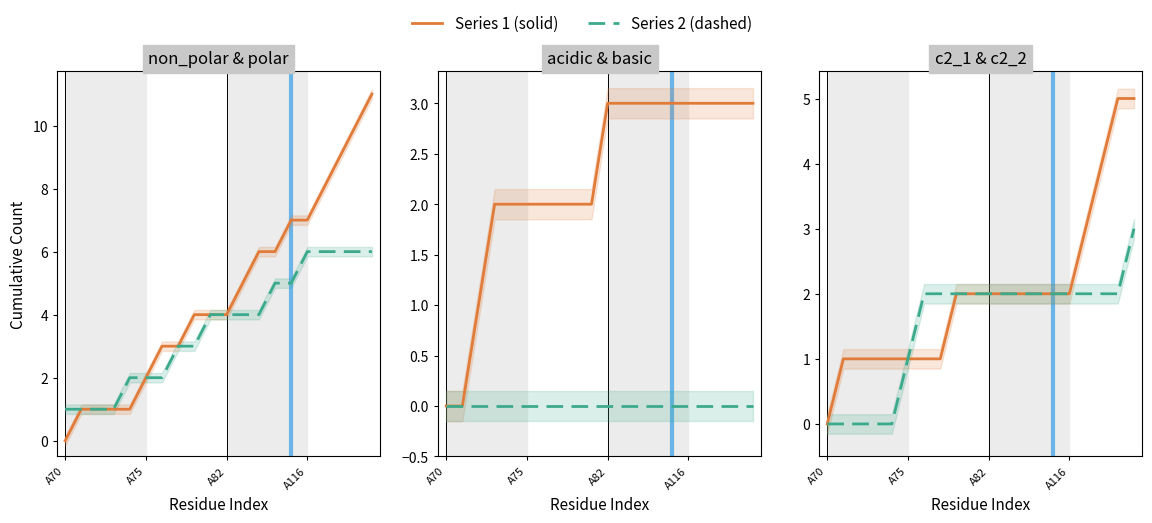

Does the chart display data point markers on the line(s)?

No